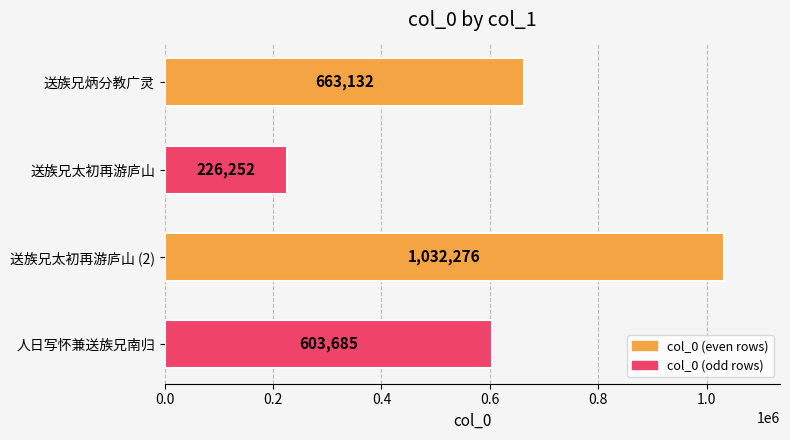

Reading bottom to top, what are all the values shown in this chart?

人日写怀兼送族兄南归=603685	送族兄太初再游庐山 (2)=1032276	送族兄太初再游庐山=226252	送族兄炳分教广灵=663132